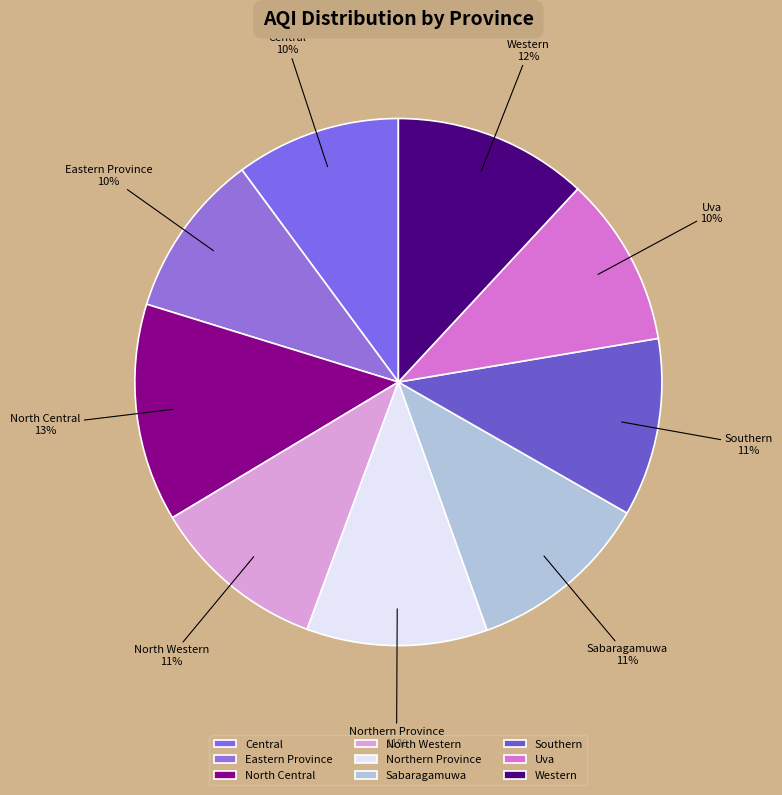

To the nearest percent, what is the difference between the largest and smallest slice percentages?

3%